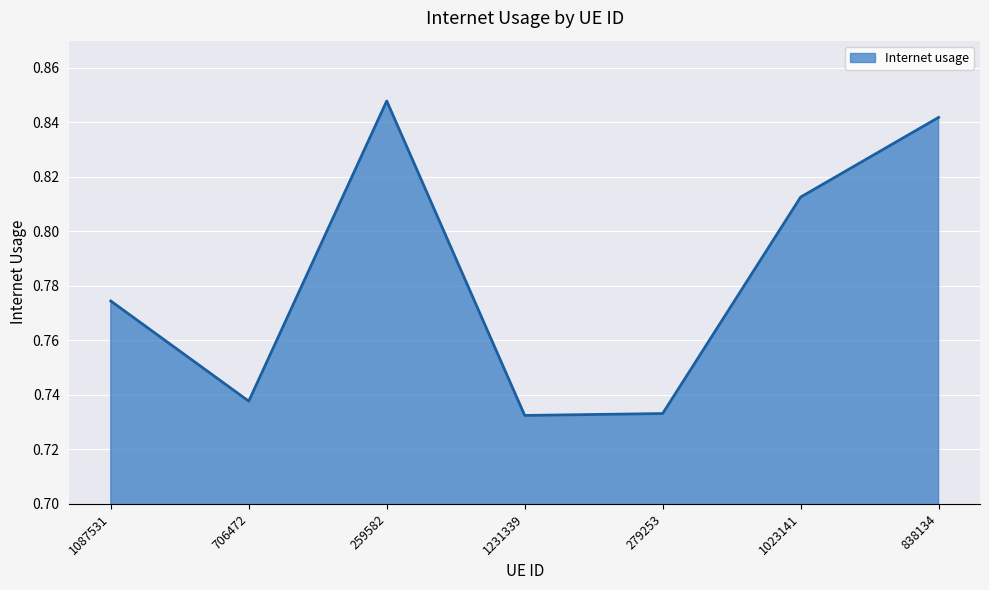

What is the difference between the second highest and minimum values?

0.1